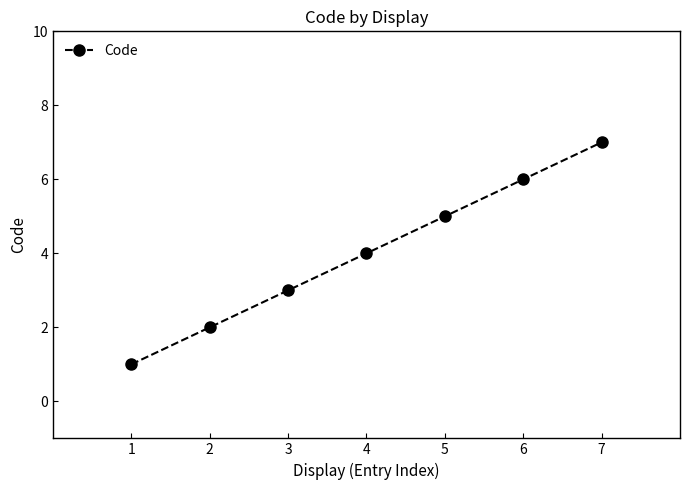

Does the chart display data point markers on the line(s)?

Yes